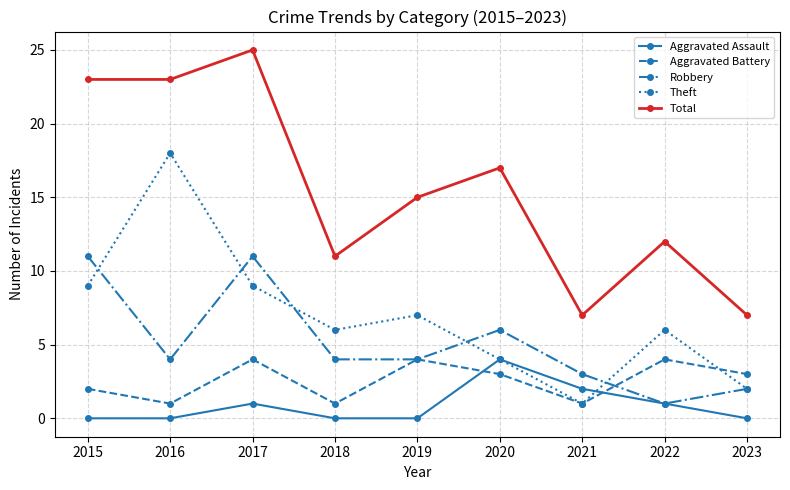

What is the difference between the maximum and minimum values in the Robbery series?

10